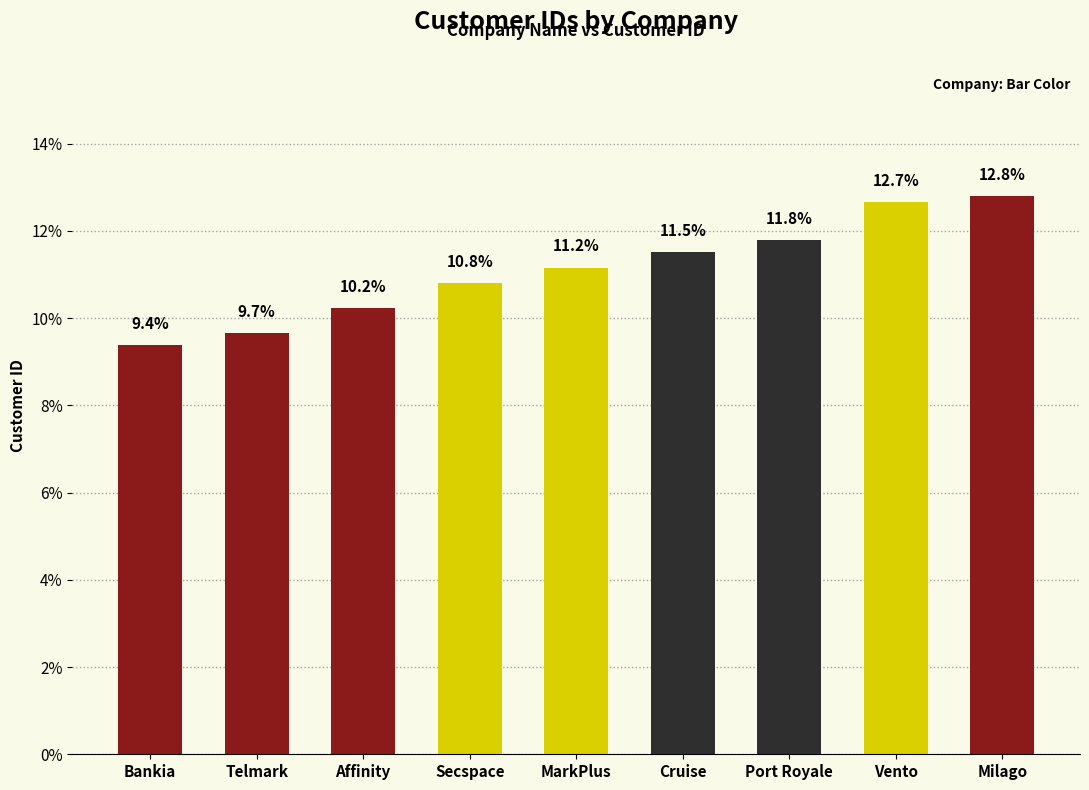

What is the difference between the maximum and minimum values?

3.4